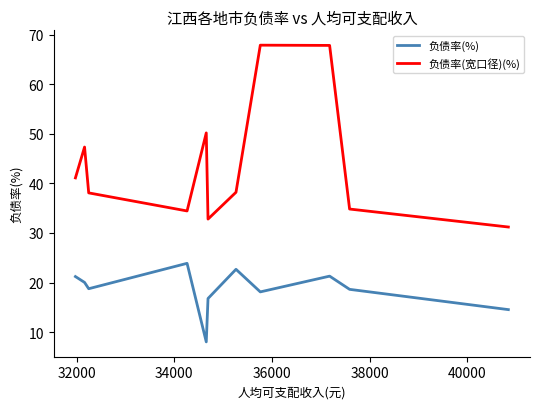

Rank the series by their average value, from highest to lowest.

负债率(宽口径)(%), 负债率(%)